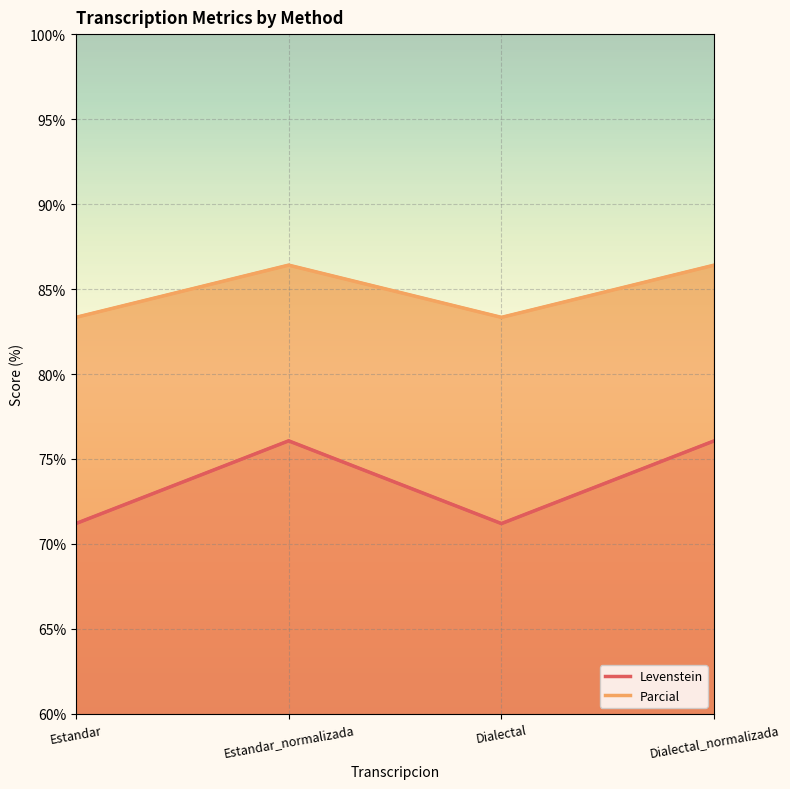

At Dialectal, list the series in order from largest to smallest.

Parcial, Levenstein